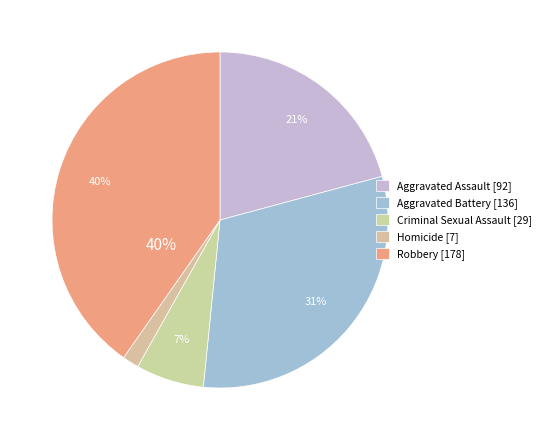

What is the smallest slice in the pie chart?

Homicide